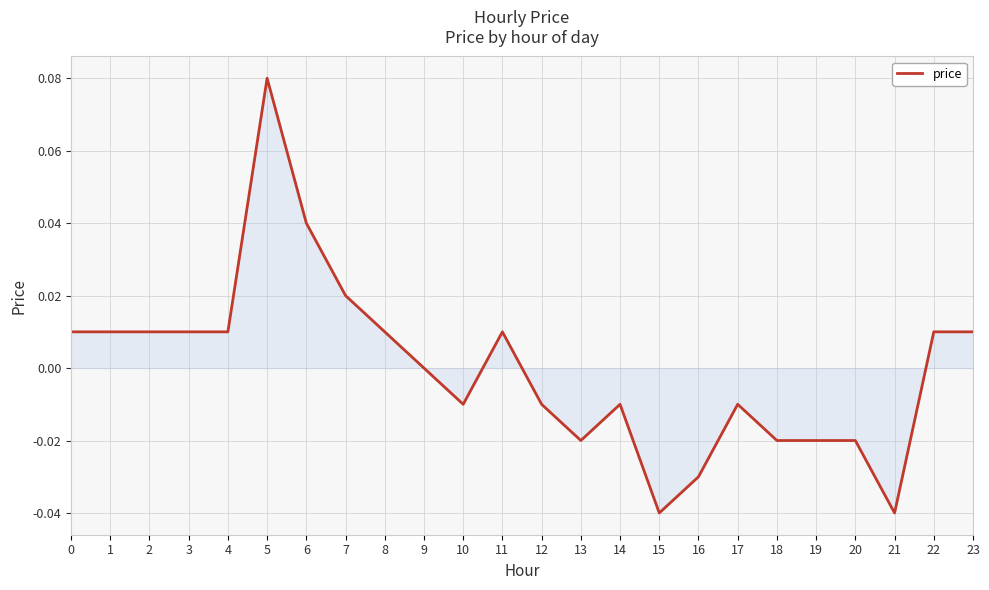

The chart shows a value of 0.0 at 11. True or false?

True